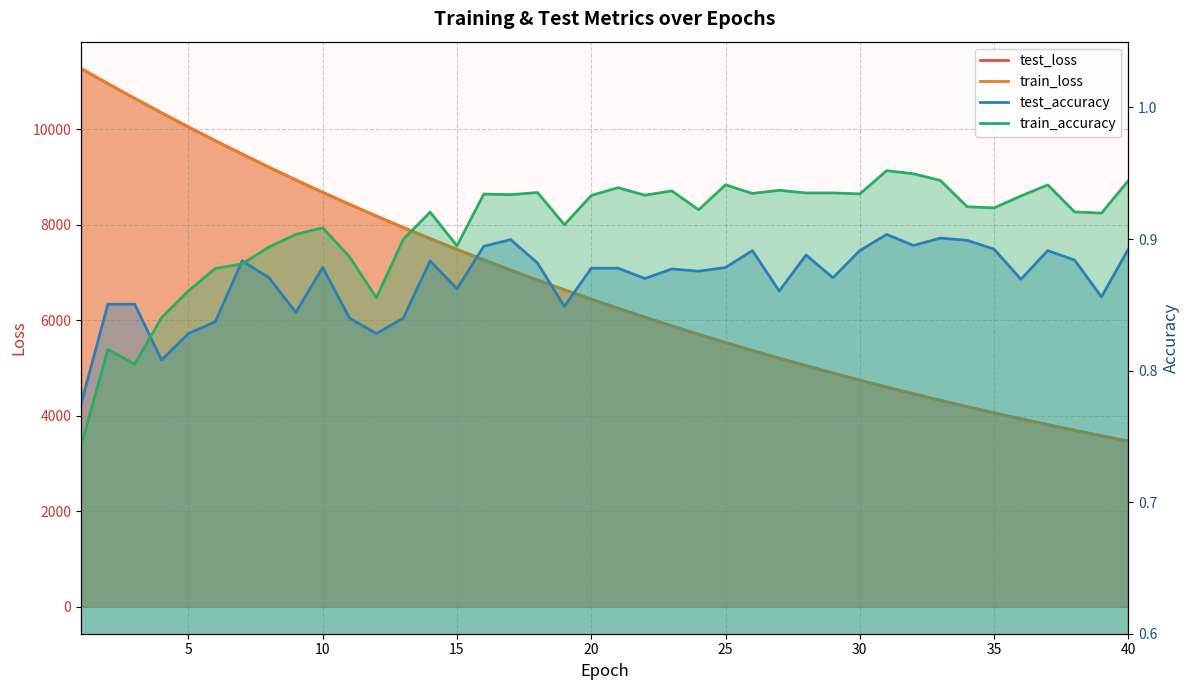

Where is the first local maximum for train_accuracy?

2